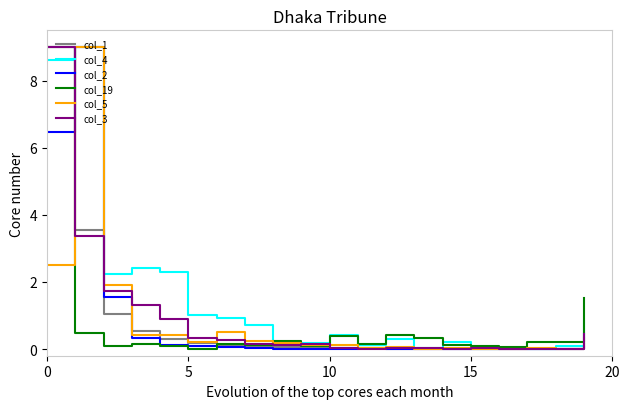

Which series has the largest total across all categories?

col_4